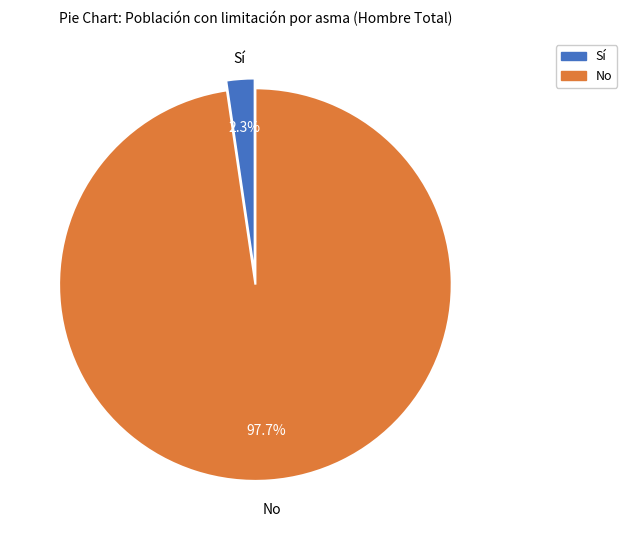

Do No and Sí together represent more than half of the pie?

Yes